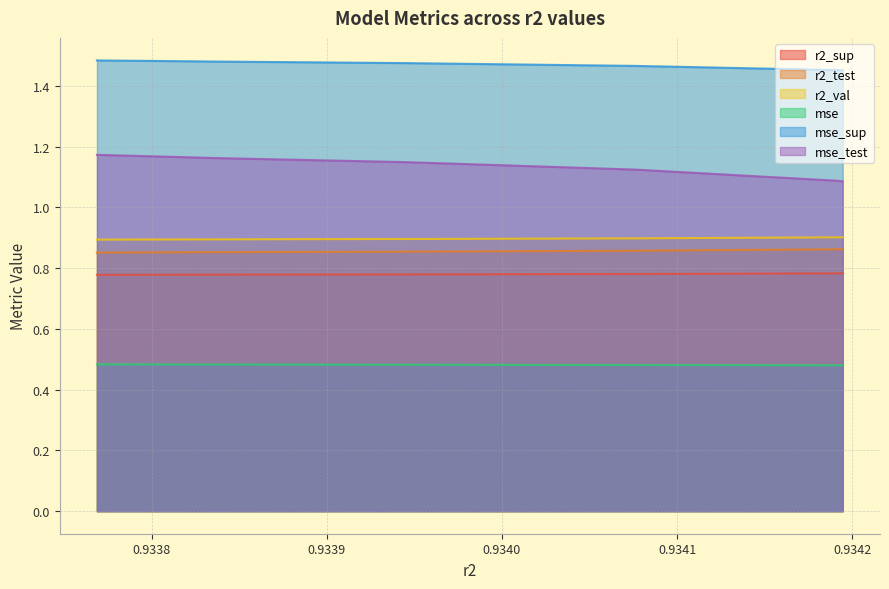

What is the value of the mse point at the 2nd from the left?

0.5